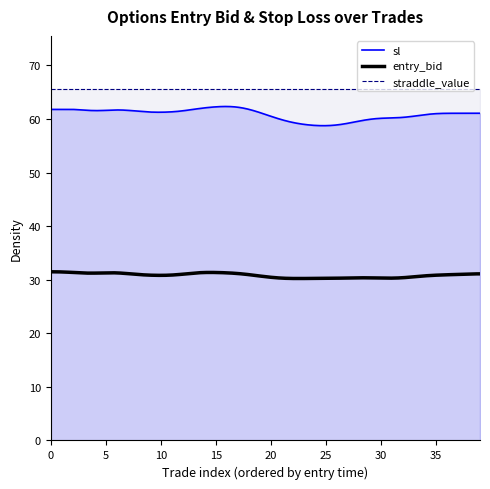

What are all the series names shown in the legend?

entry_bid, sl, straddle_value